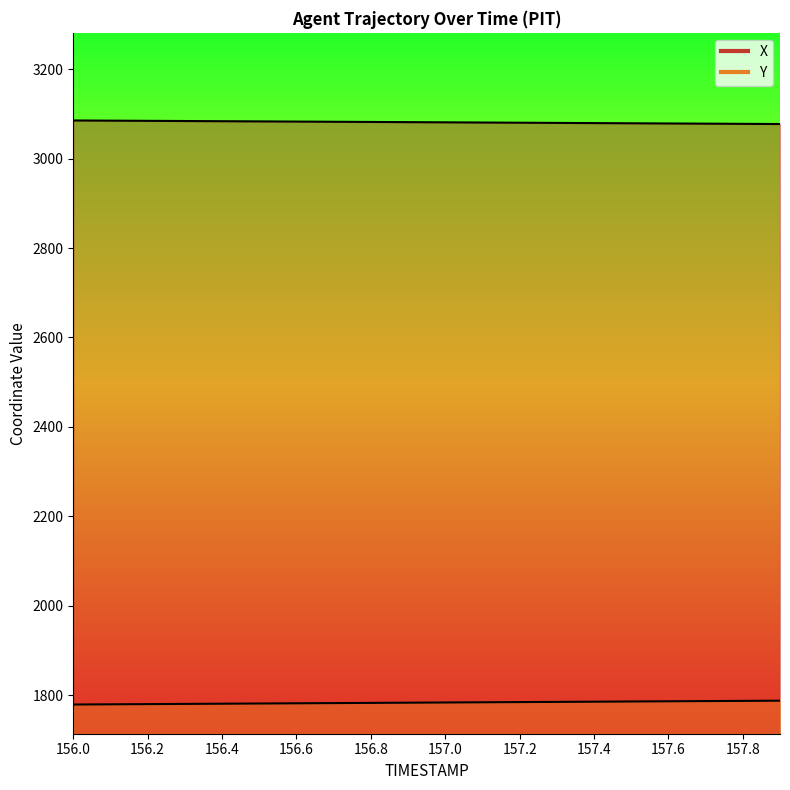

What is the value of the X point at the 20th from the left?

3077.5